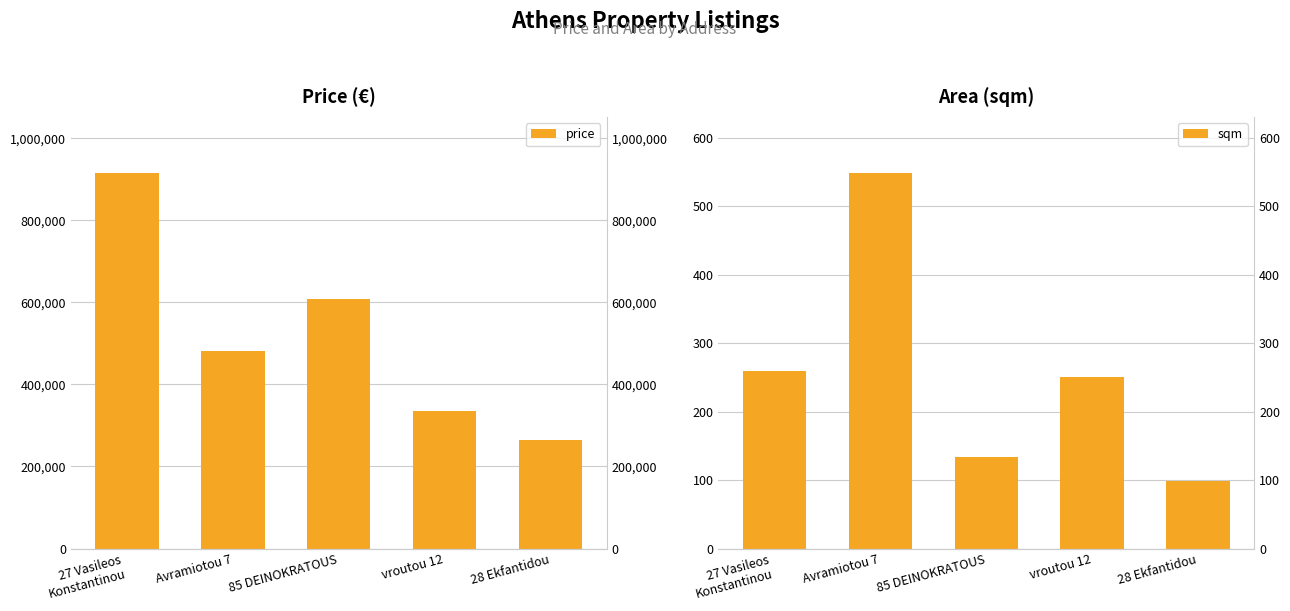

What is the total value across all series at vroutou 12?

334790